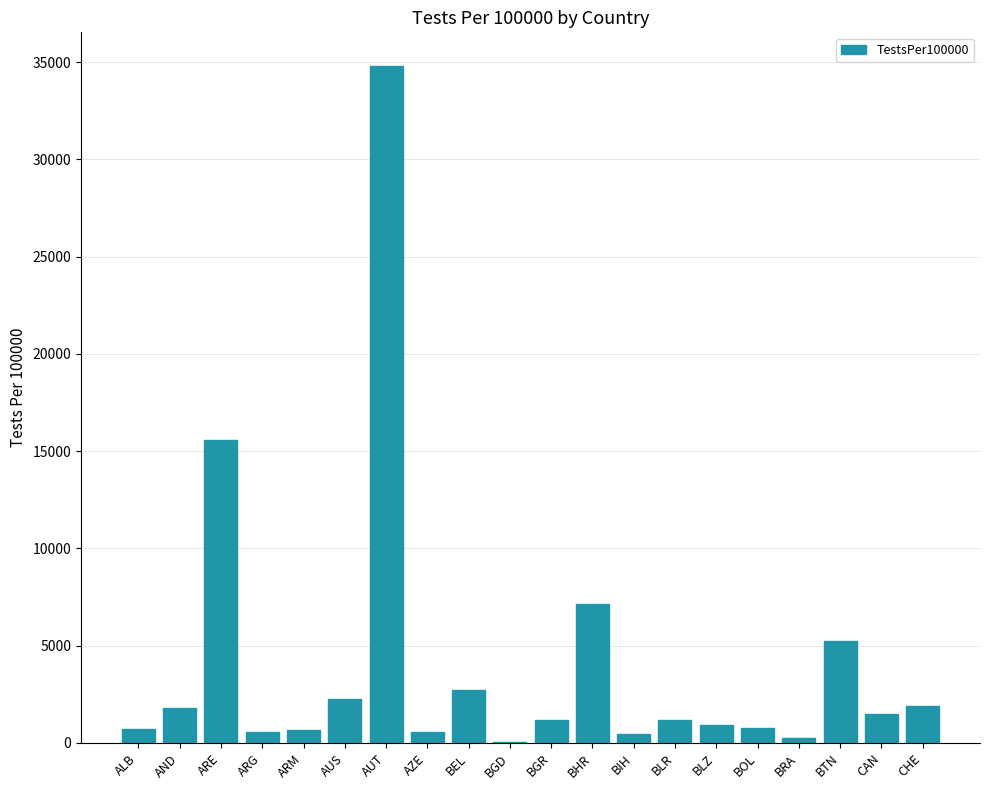

At which category does the chart reach its peak across all series?

AUT